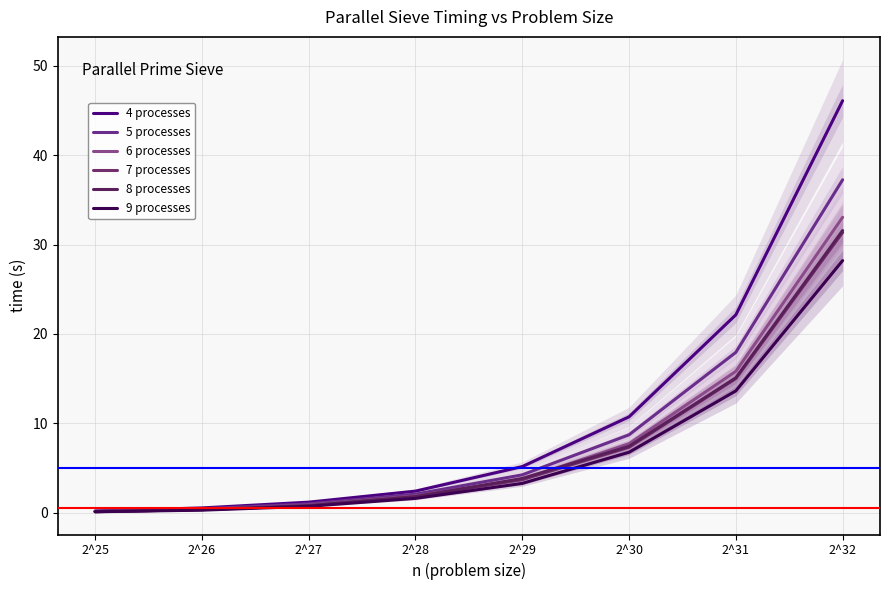

At which label does 4 processes reach its peak?

2^32